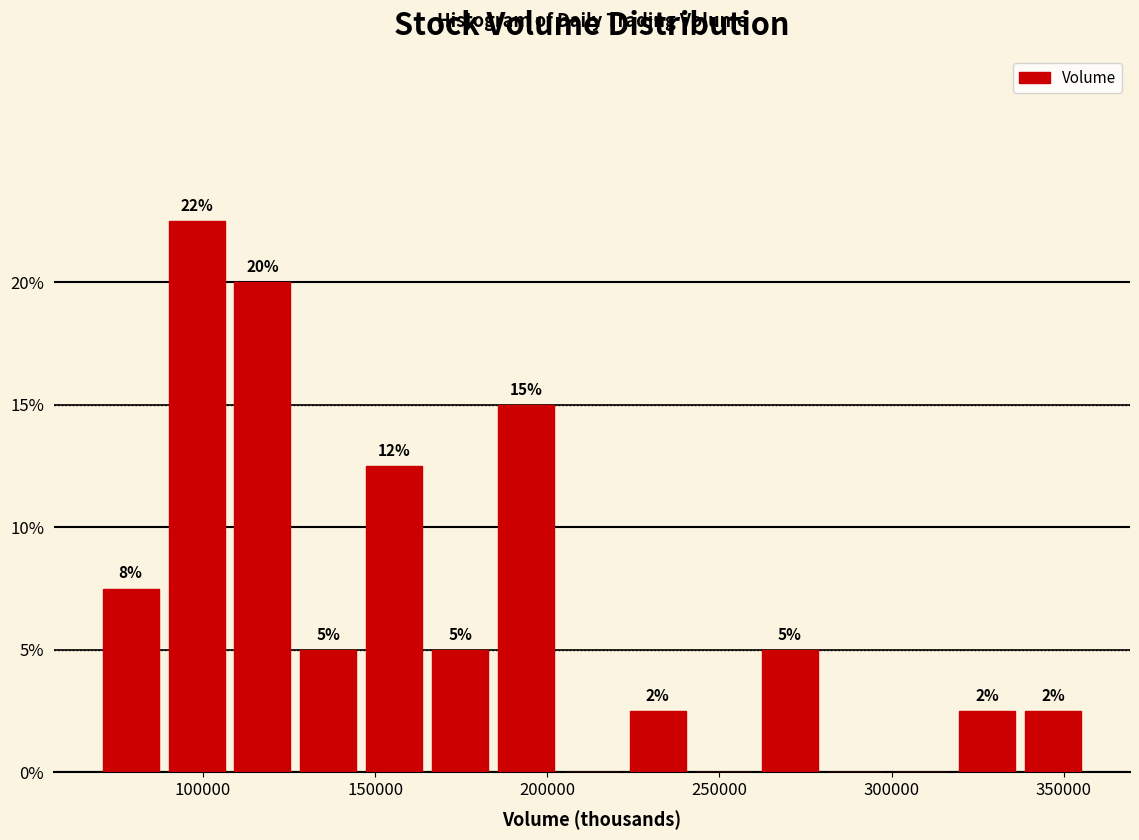

Read against the x-axis, roughly where is the centre of the tallest bar?

100000